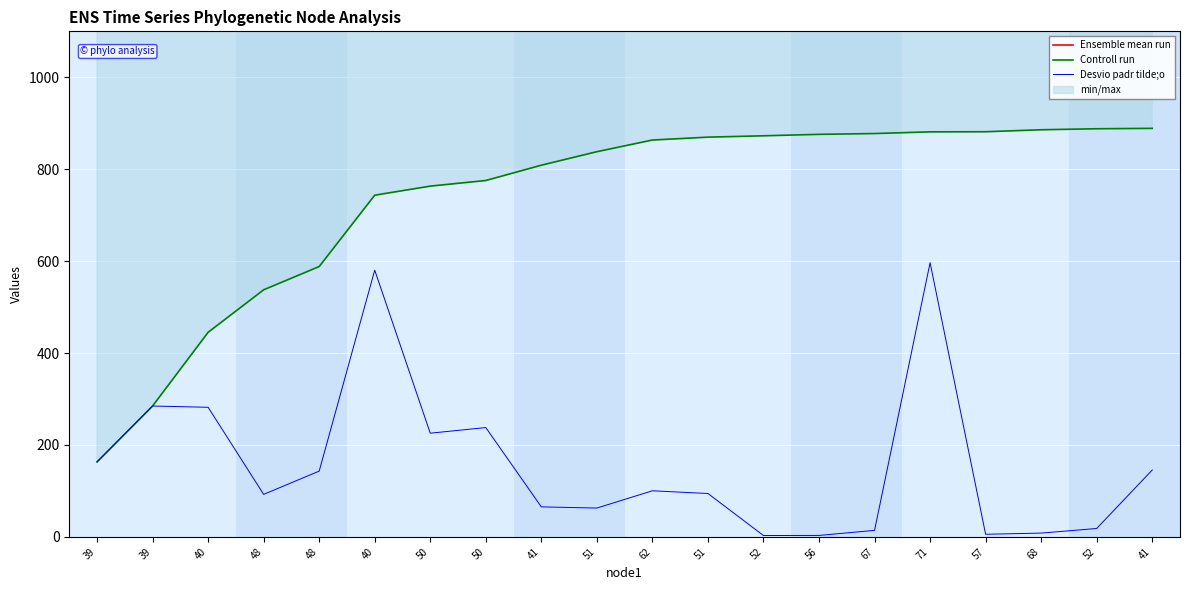

Where is Desvio padr tilde;o nearest to the value 299?

39